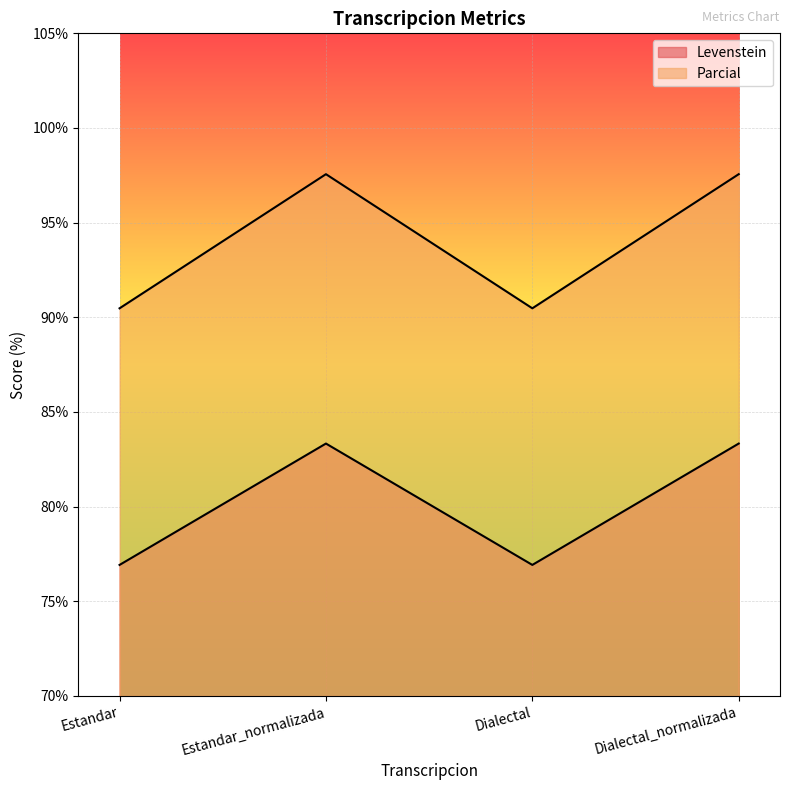

What is the minimum value for Parcial?

90.5